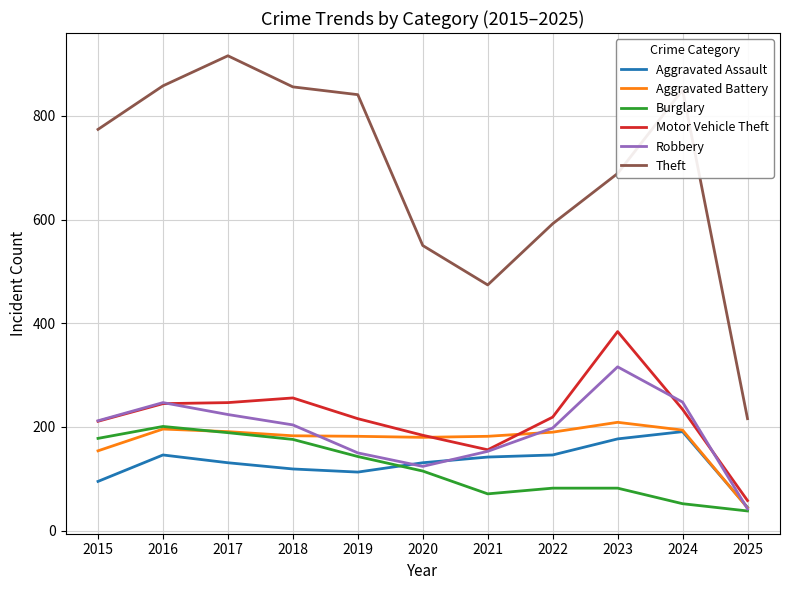

What is the difference between the maximum and minimum values in the Aggravated Assault series?

146